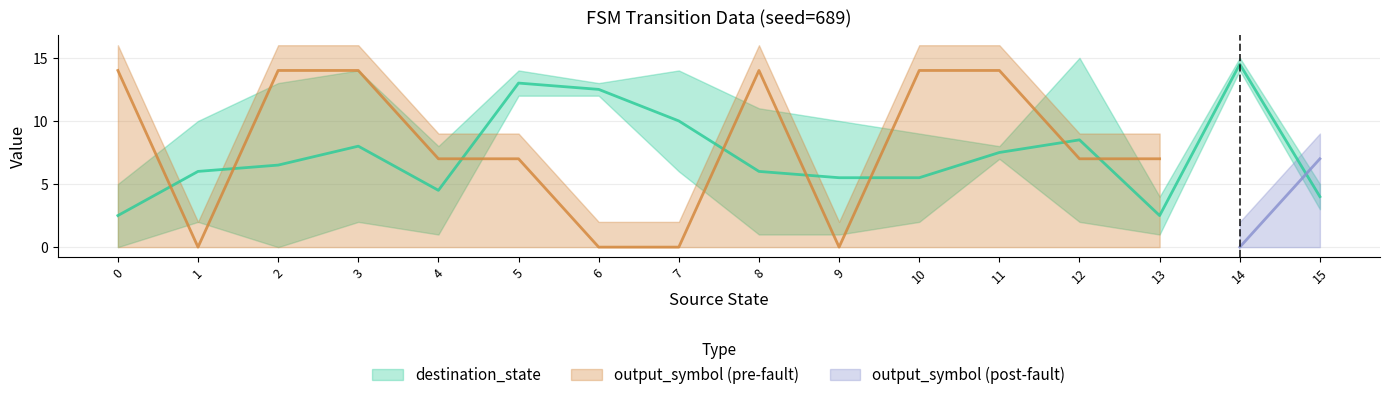

What is the difference between the highest and lowest values at 5?

2